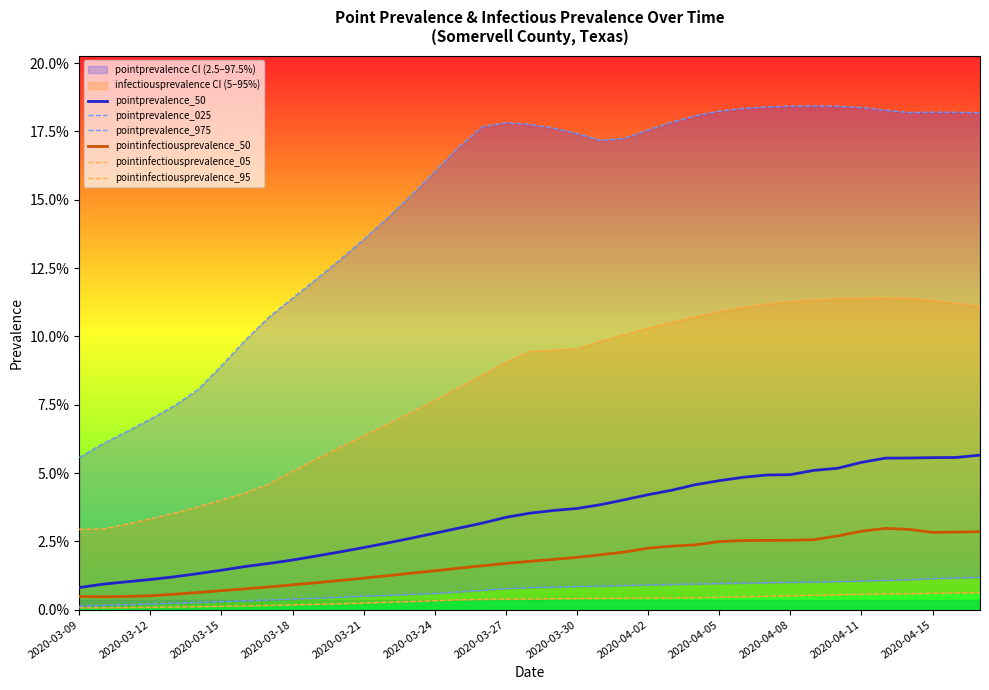

How many series are shown in this chart?

6